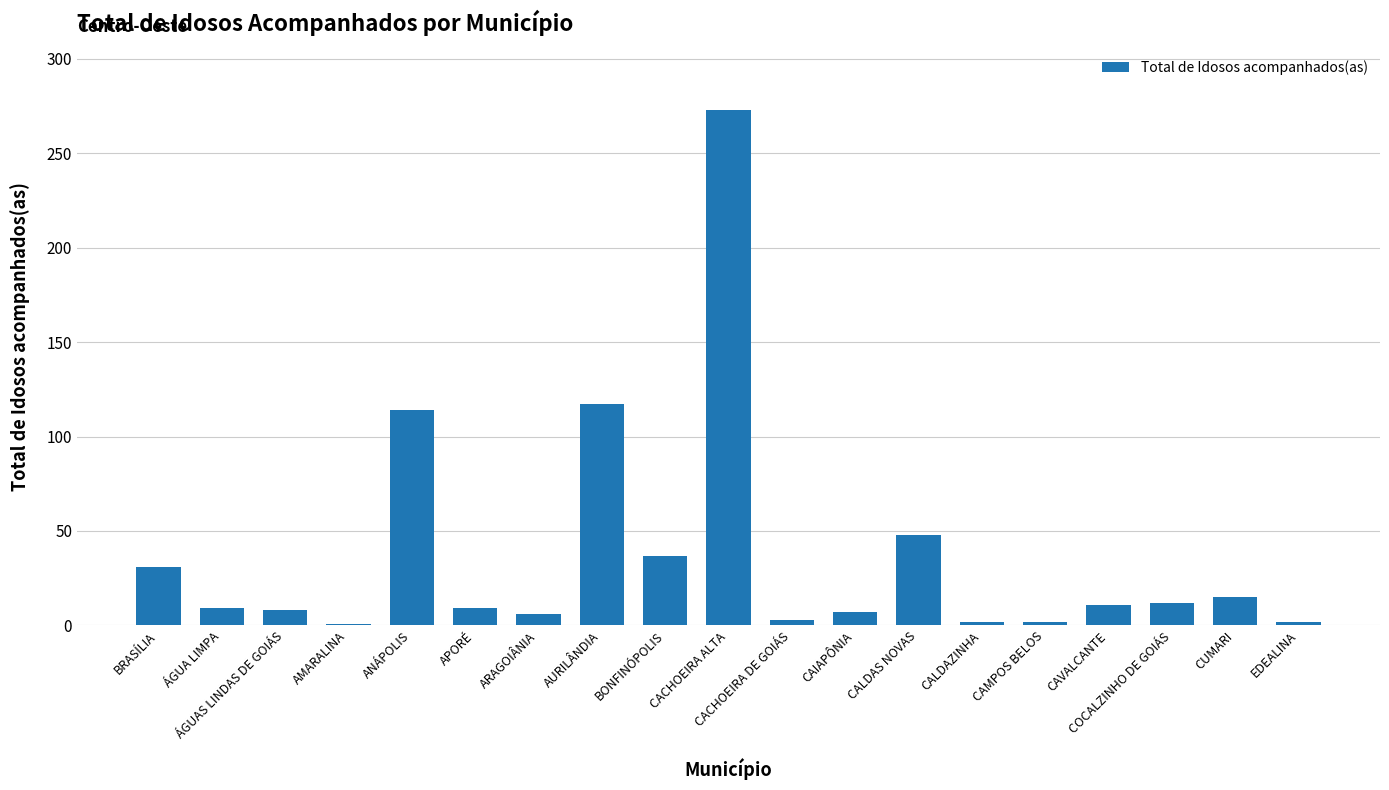

Are the bars grouped side by side (vs. stacked)?

No